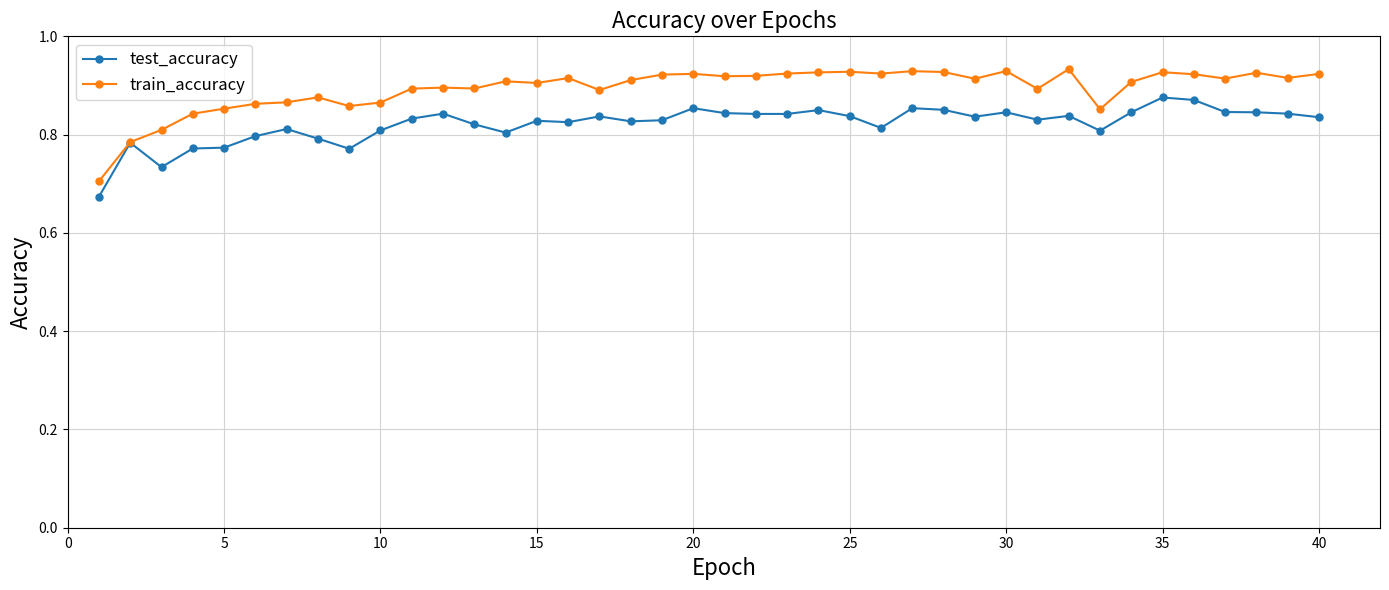

Which series has the widest spread of values?

train_accuracy